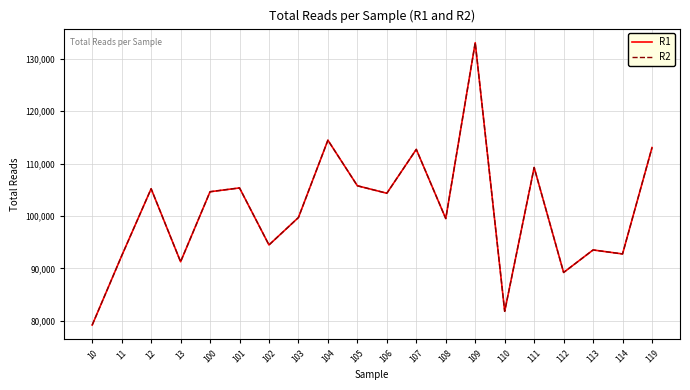

Where is the first local minimum for R1?

13